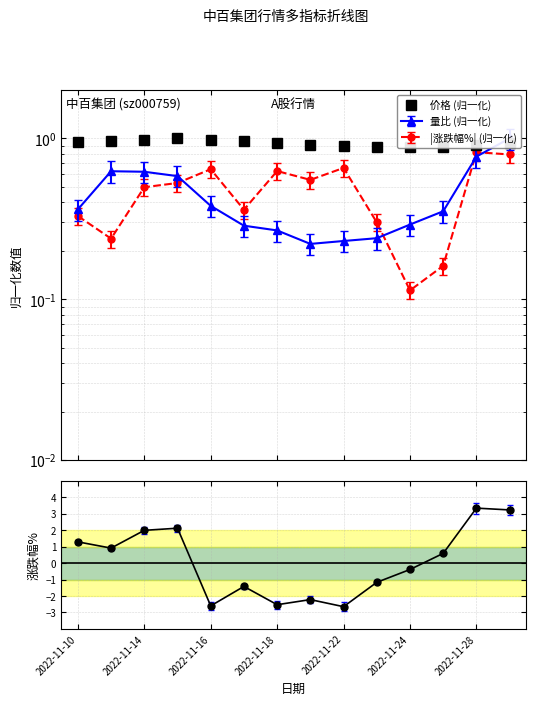

Which has a higher value, 8 or 2022-11-14?

2022-11-14